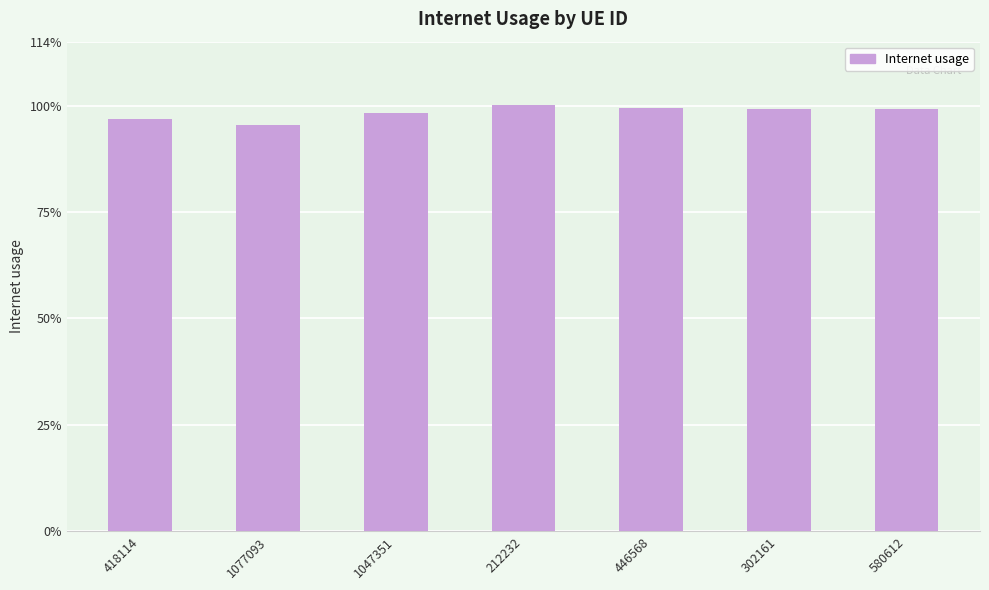

Read the value at 1077093.

1.0